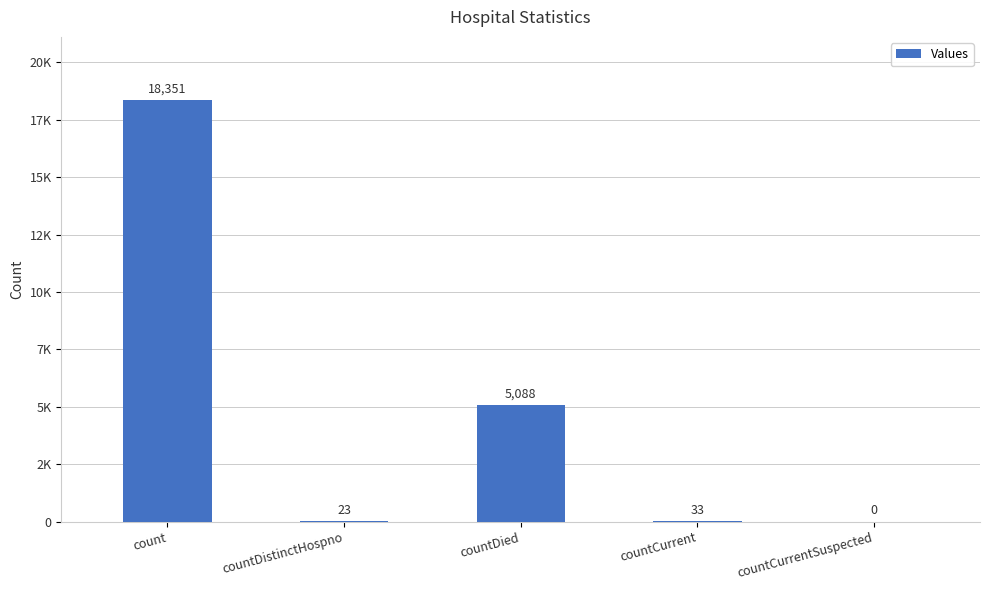

Reading left to right, what are all the values shown in this chart?

count=18351	countDistinctHospno=23	countDied=5088	countCurrent=33	countCurrentSuspected=0